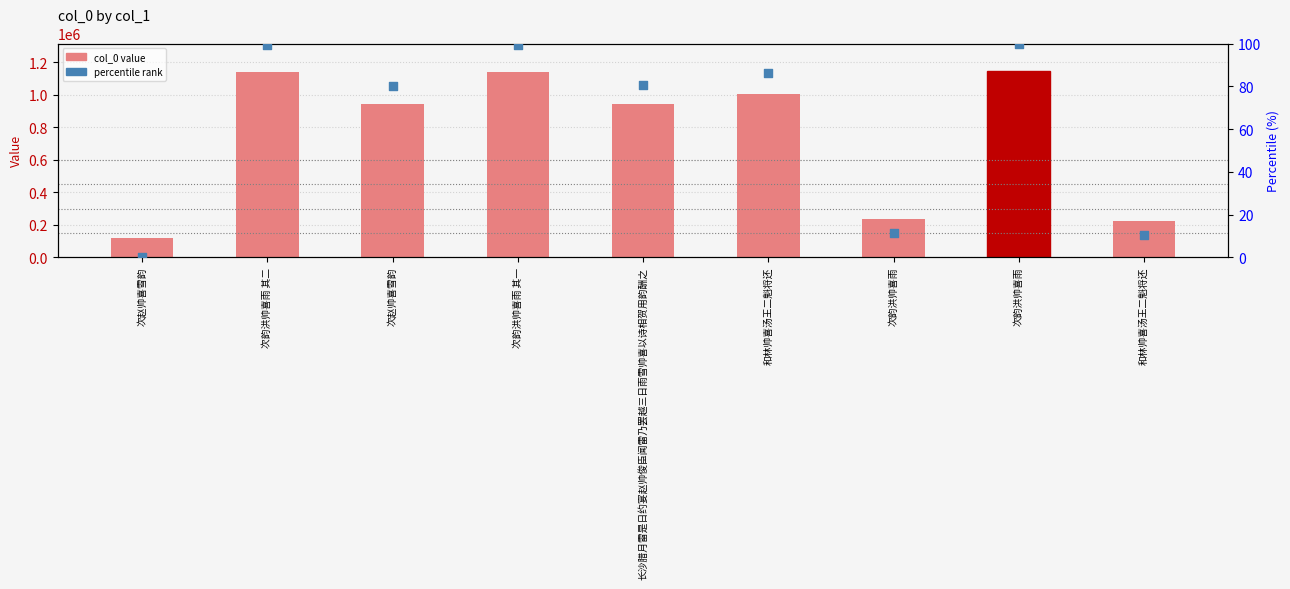

Which series has the largest total across all categories?

col_0